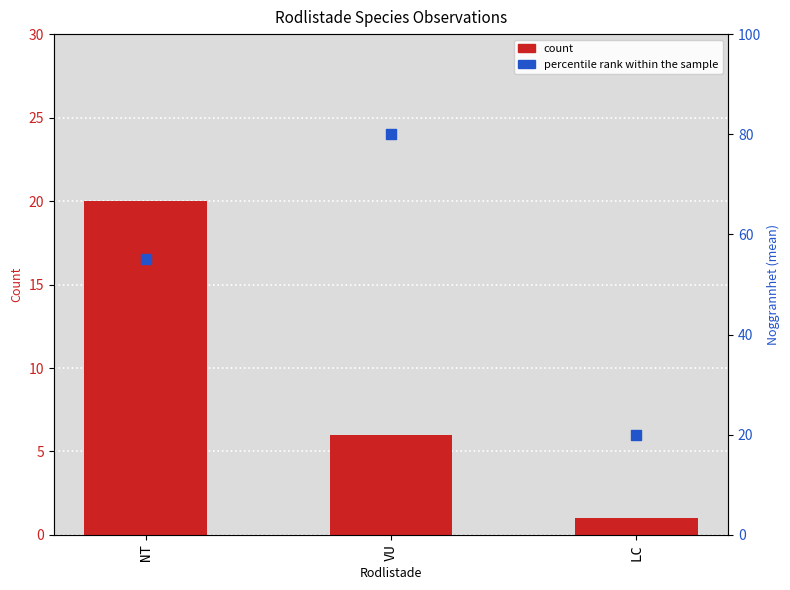

Which series reaches the minimum Y coordinate?

count